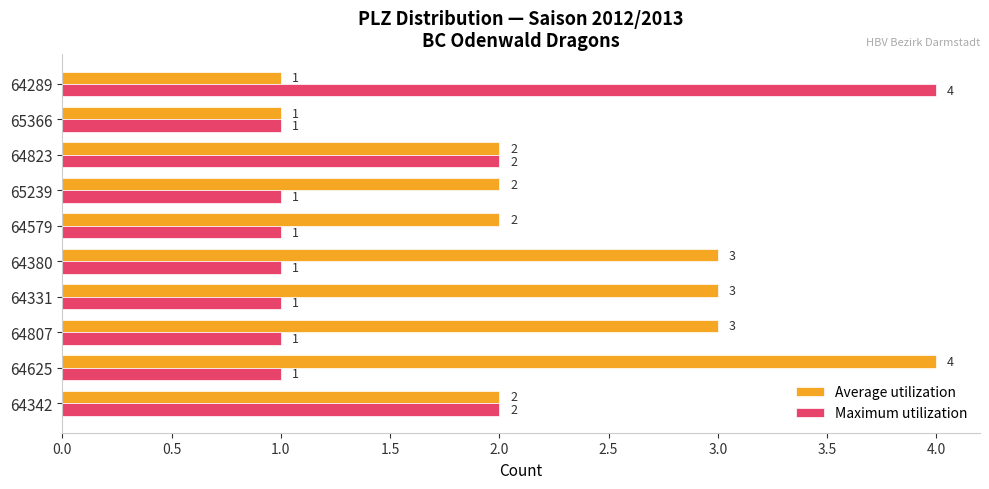

What are all the series names shown in the legend?

Average utilization, Maximum utilization